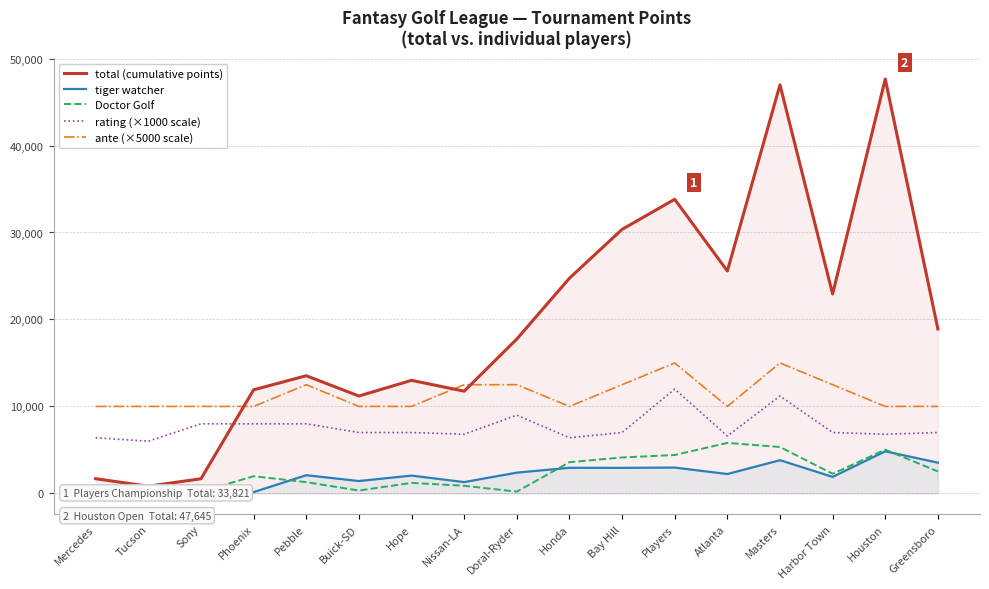

Where do ante (×5000 scale) and total (cumulative points) first cross each other?

Sony and Phoenix